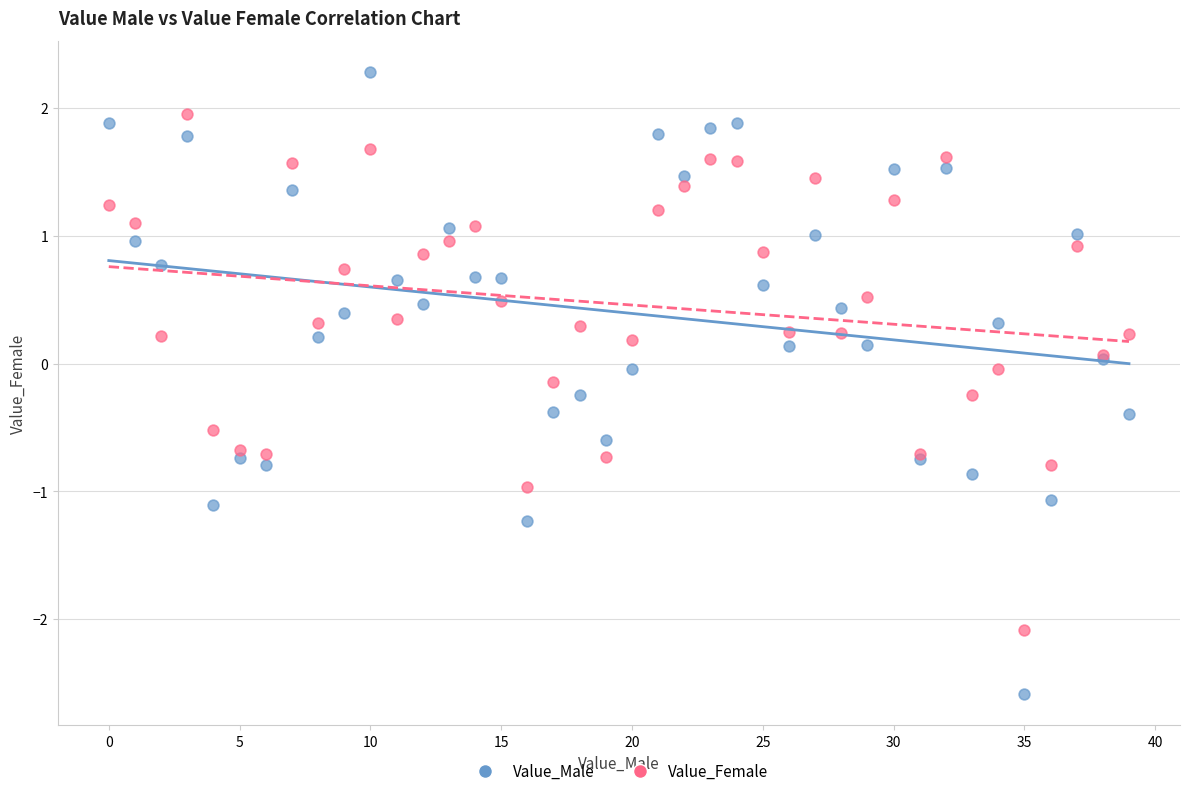

Which series has the widest spread of Y values?

Value_Male